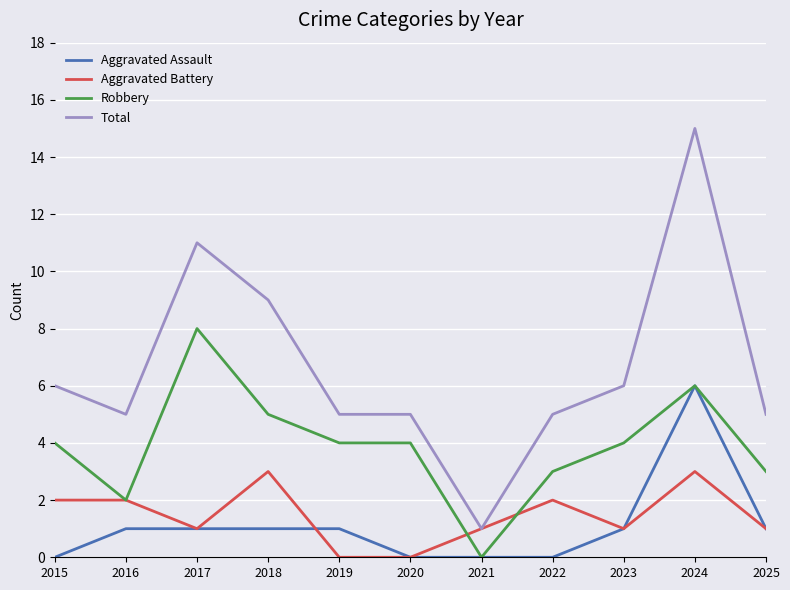

At which label does Total reach its peak?

2024